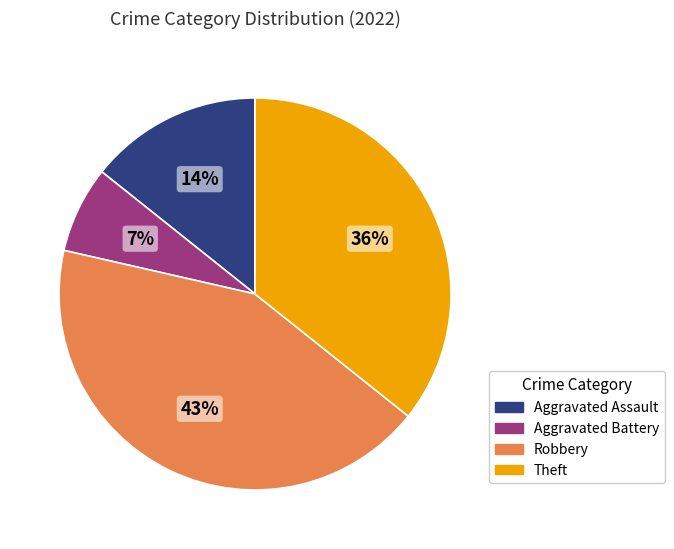

Is Theft the majority of the pie?

No